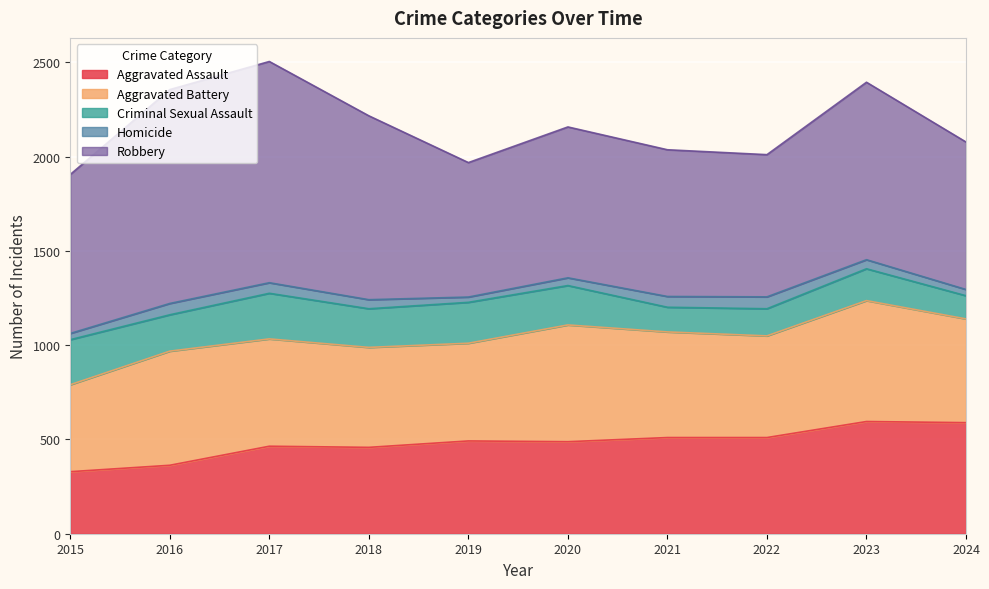

Which series has the largest range (max minus min)?

Robbery